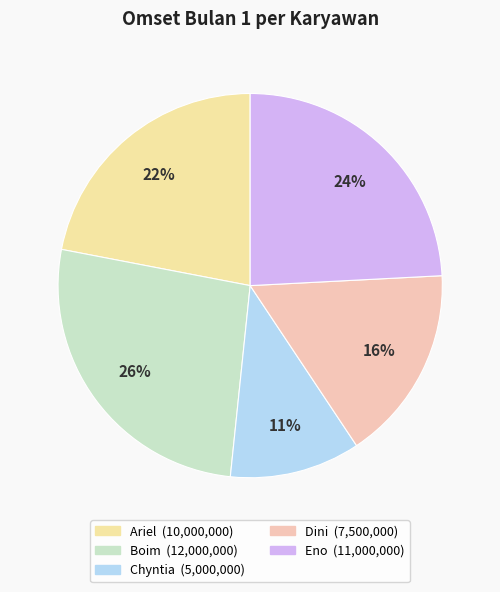

Rank the categories by value from lowest to highest.

Chyntia, Dini, Ariel, Eno, Boim